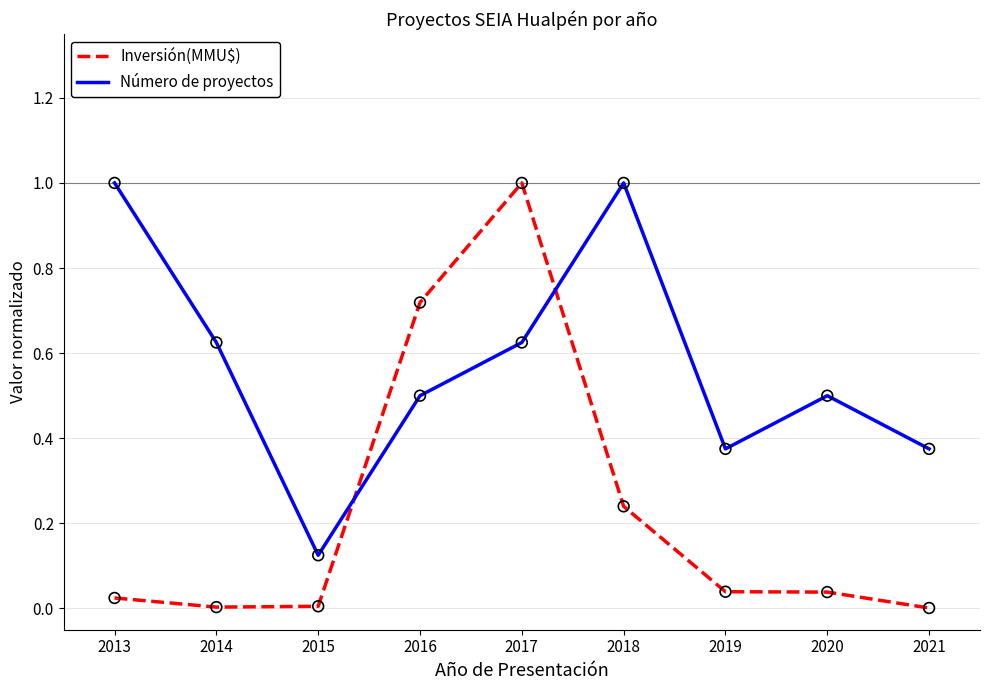

Which series has the largest range (max minus min)?

Inversión(MMU$)